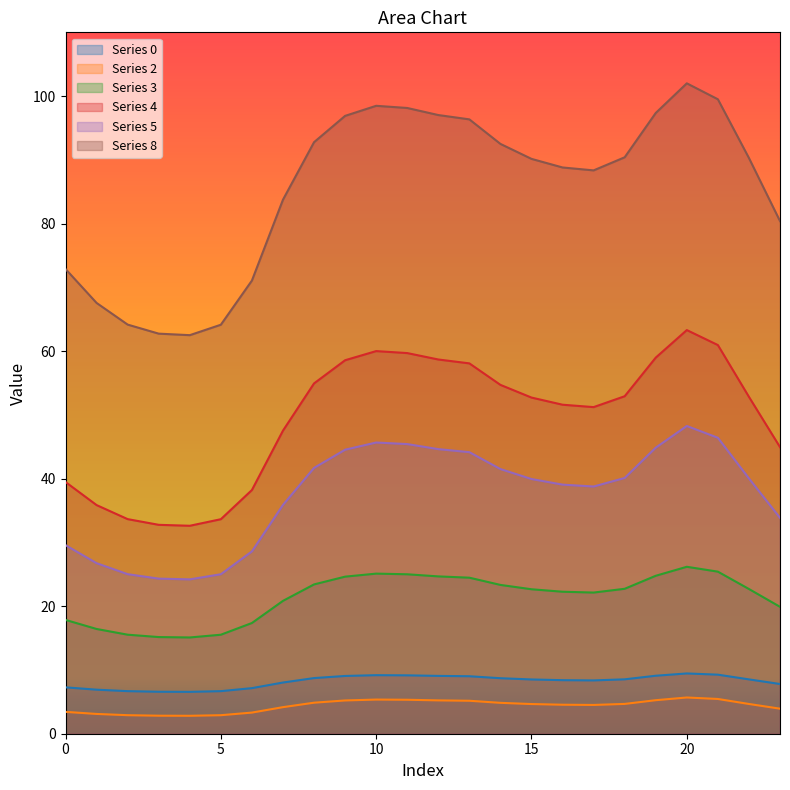

Is the value of 0 at 23 greater than the value of 4 at 0?

No